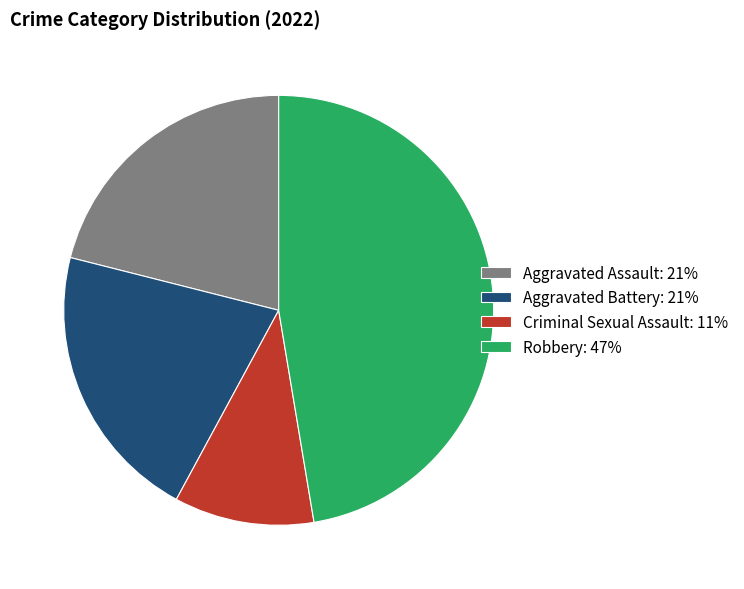

Does any single category account for the majority?

No